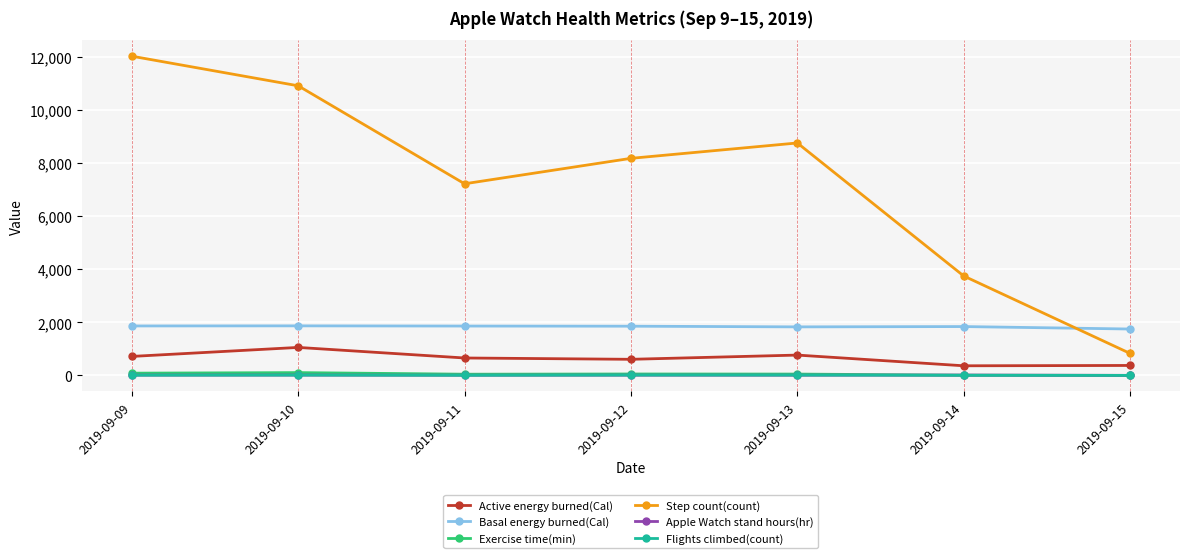

In Exercise time(min), how many points are lower than both neighbors (excluding endpoints)?

1